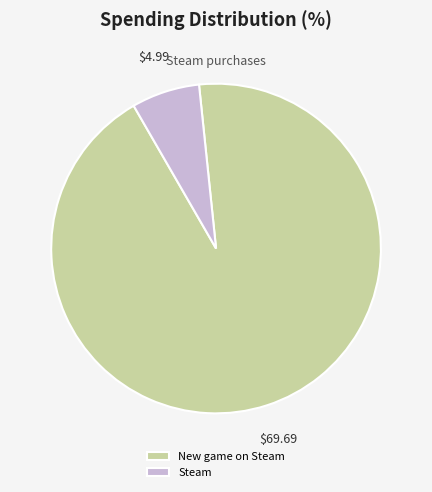

Which category accounts for the majority?

New game on Steam